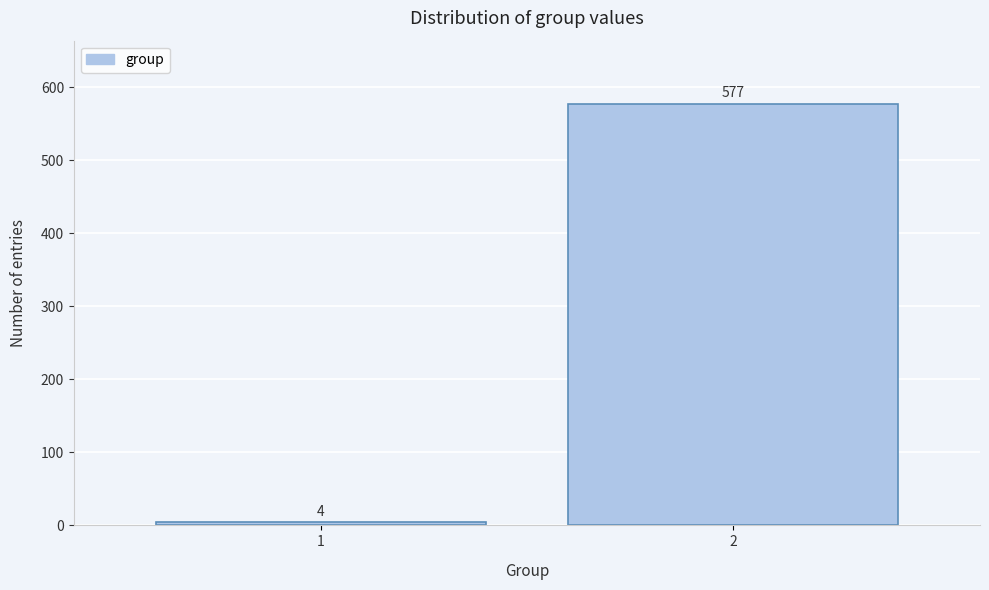

Reading left to right, list all the values displayed in this chart.

4	577